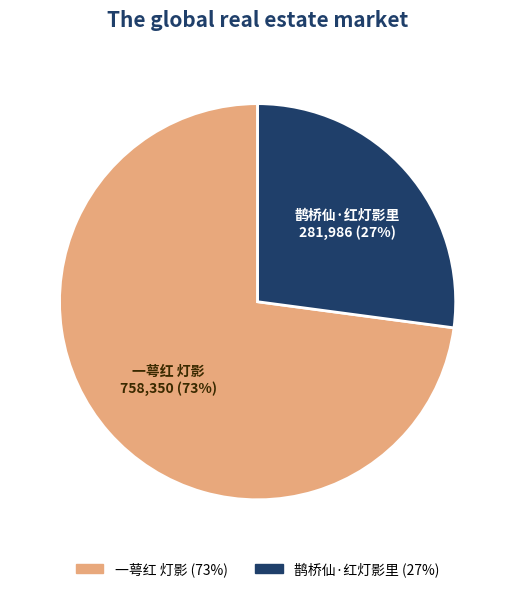

What percentage is the 一萼红 灯影 slice, to the nearest percent?

73%